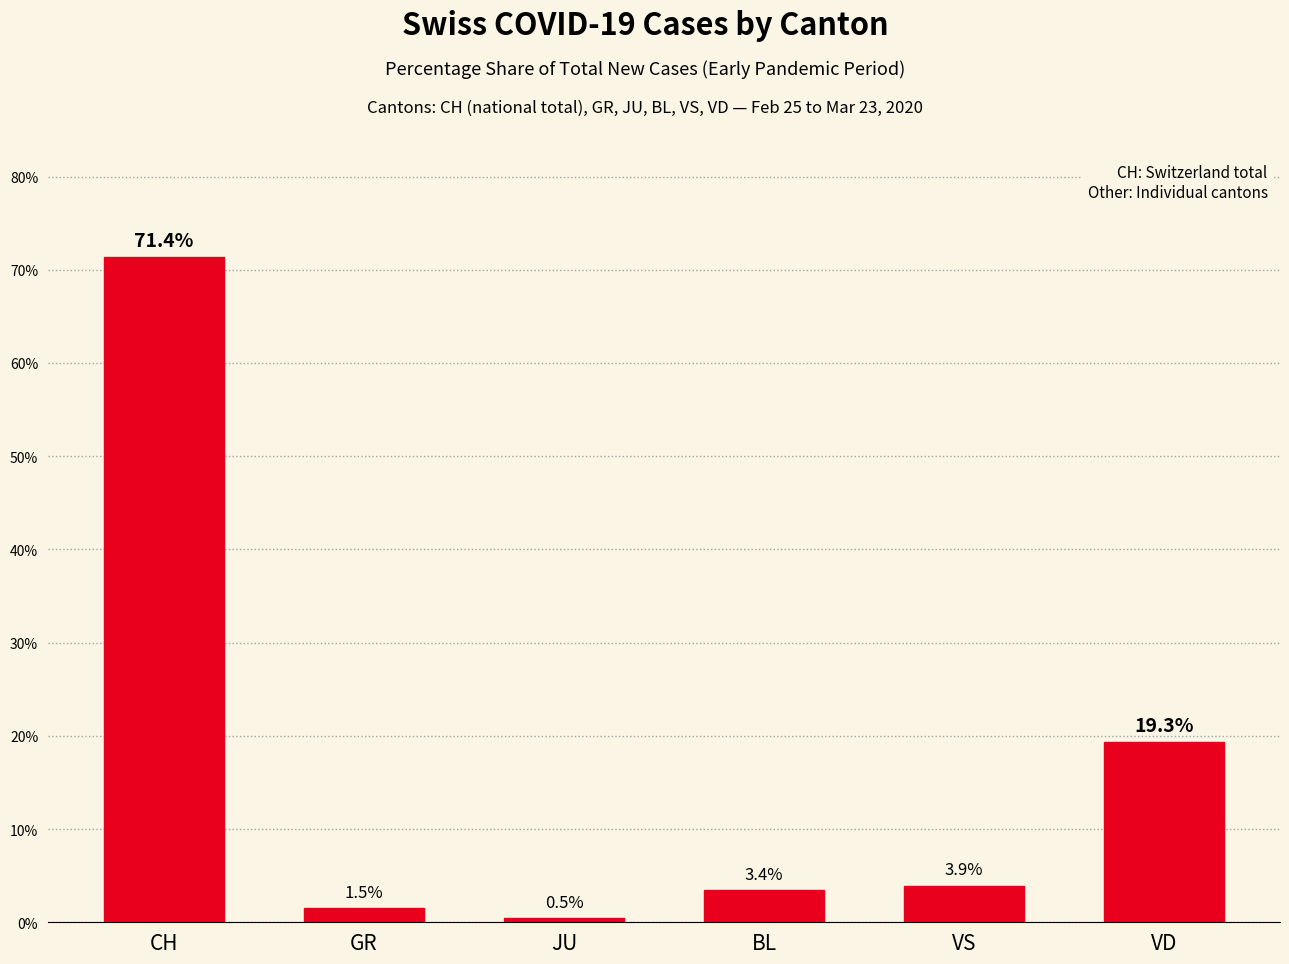

List the labels in order of value, smallest first.

JU, GR, BL, VS, VD, CH